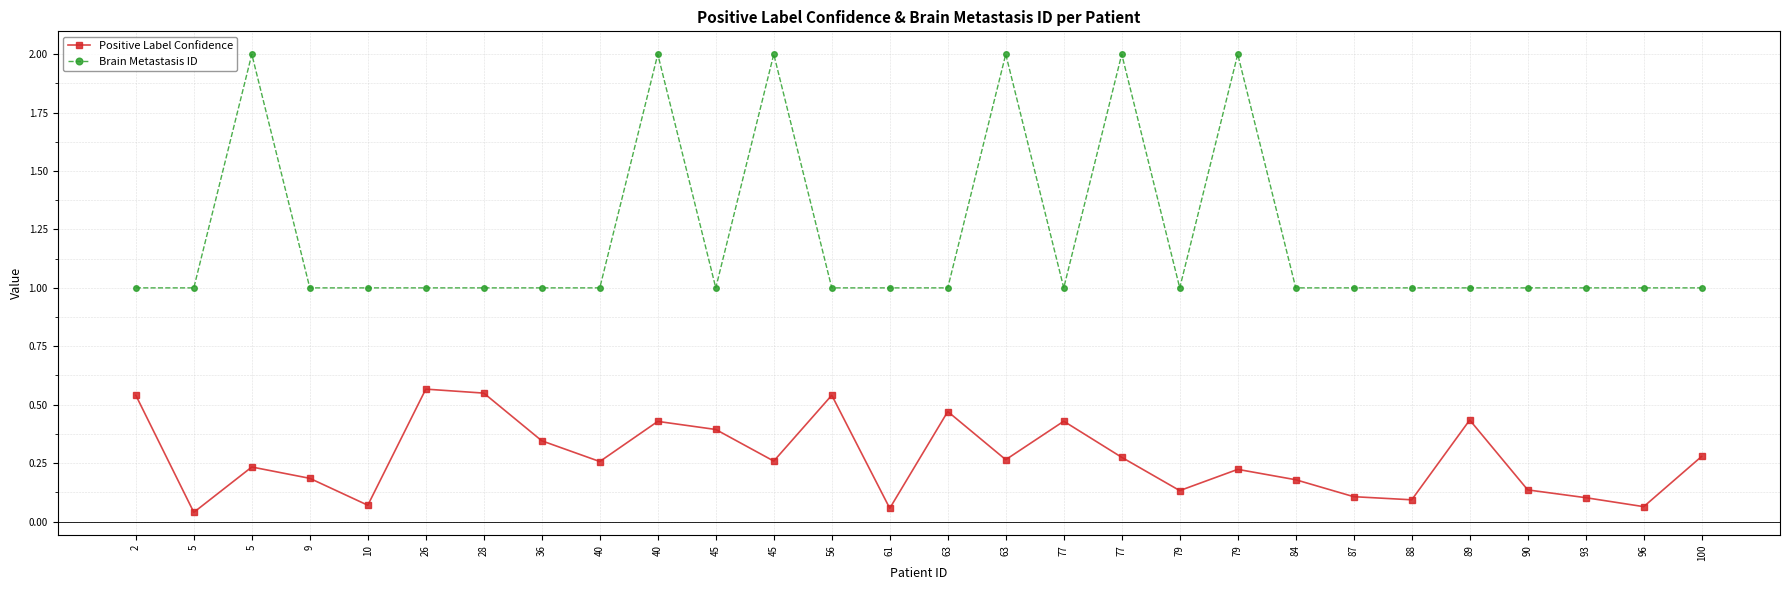

At how many categories does at least one series exceed 1?

6